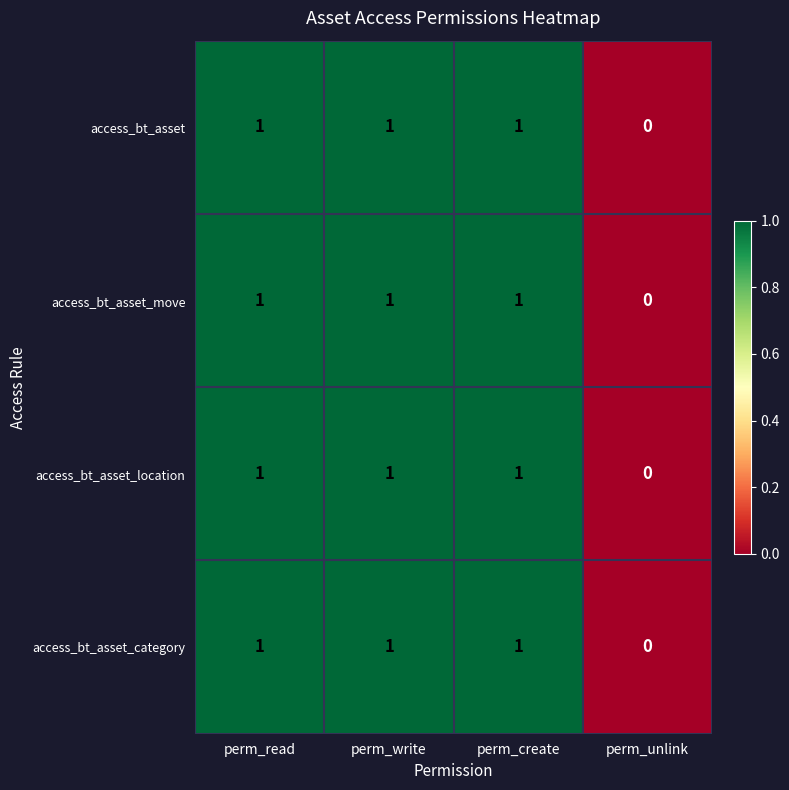

Which category has the lowest value in the access_bt_asset series?

perm_unlink